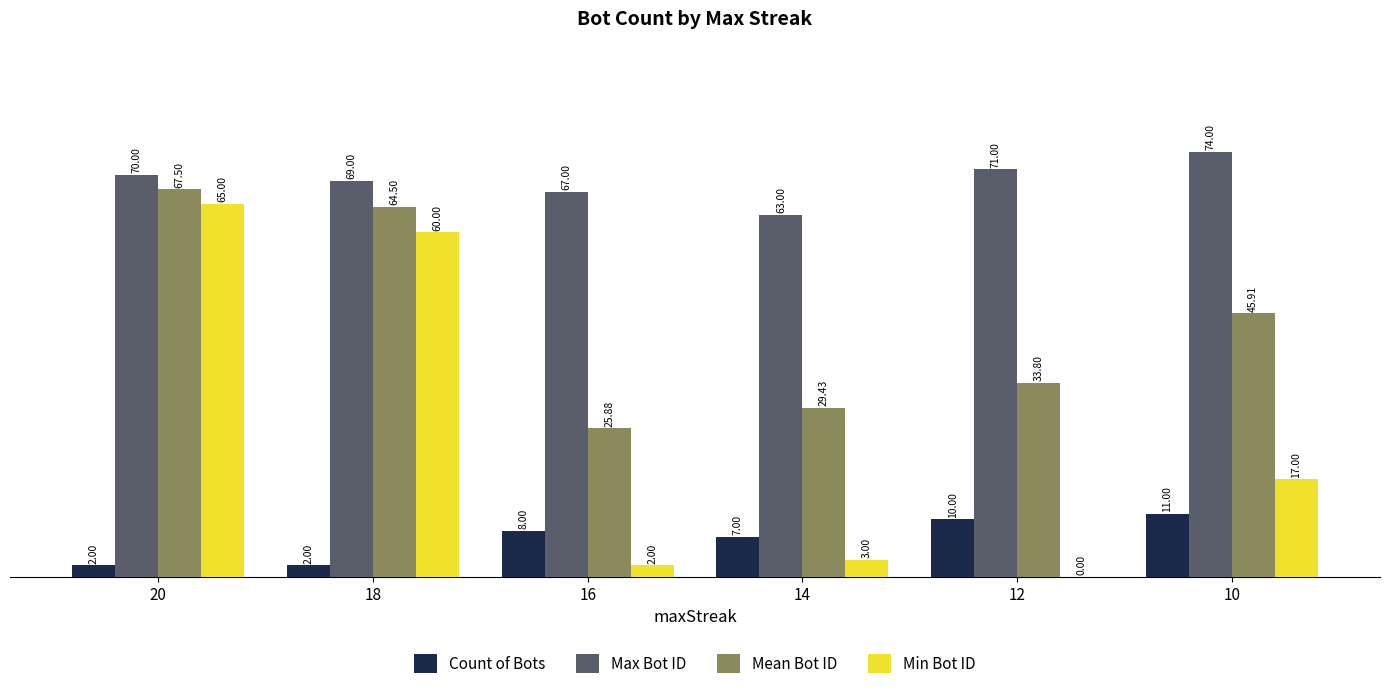

Which series has the largest total across all categories?

Max Bot ID